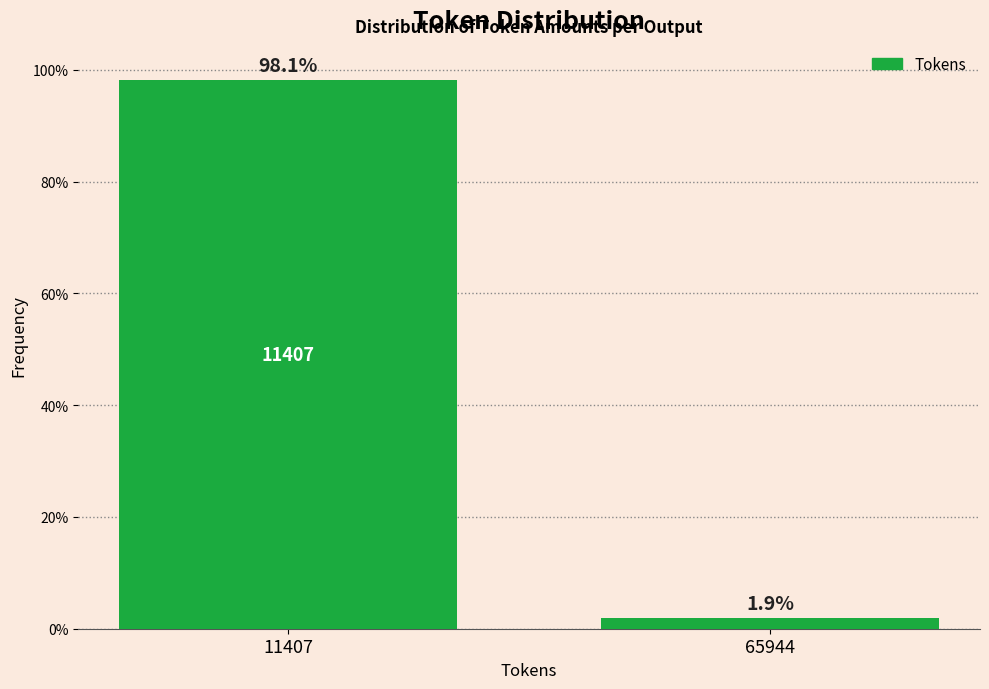

Reading left to right, what are all the values shown in this chart?

11407=98.1	65944=1.9